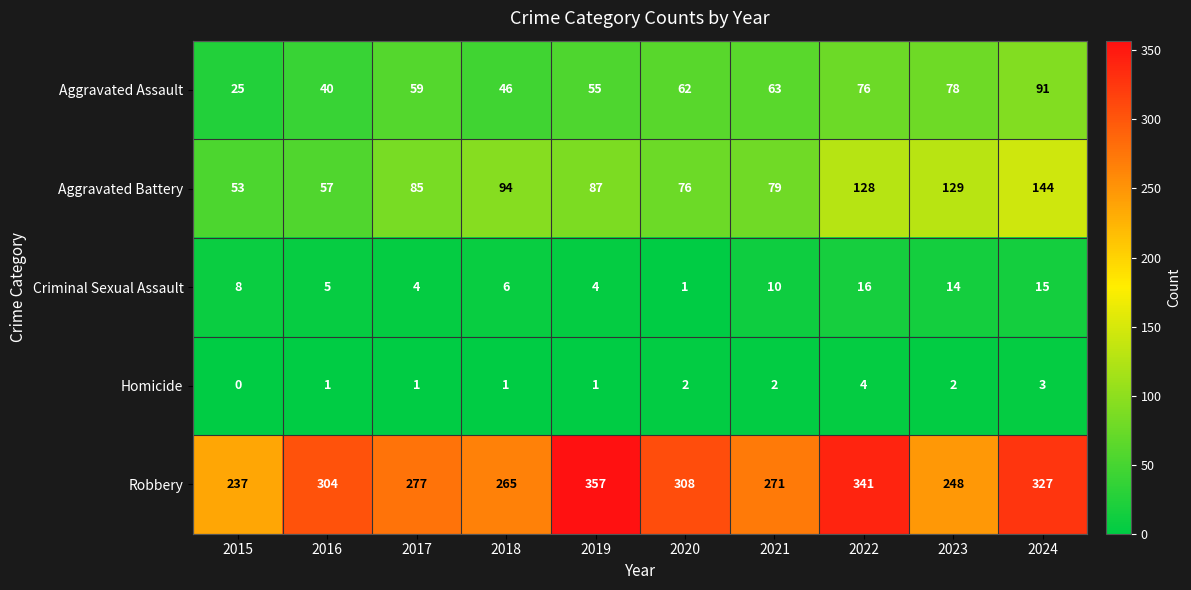

Which series changed the most between 2015 and 2019?

Robbery